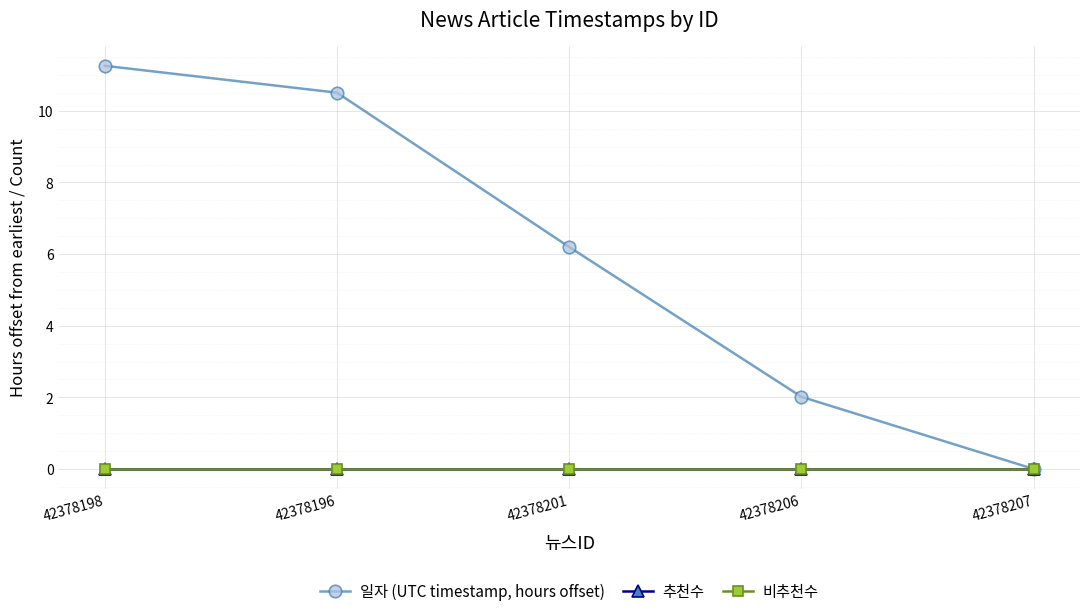

Count the number of categories in the chart.

5